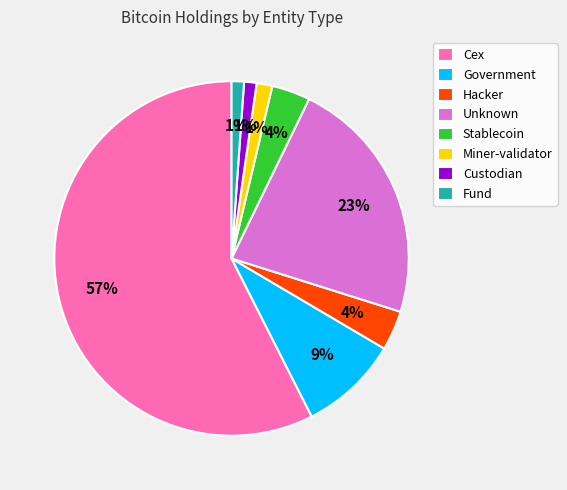

The Miner-validator slice represents 15% of the pie. True or false?

False